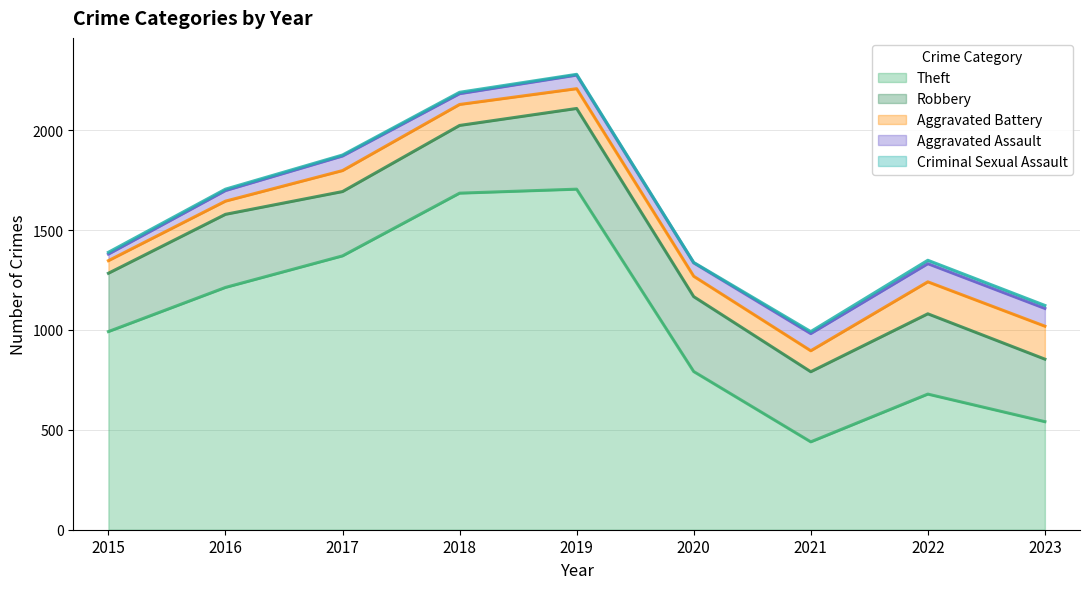

True or false: Aggravated Assault and Criminal Sexual Assault intersect in this chart.

False